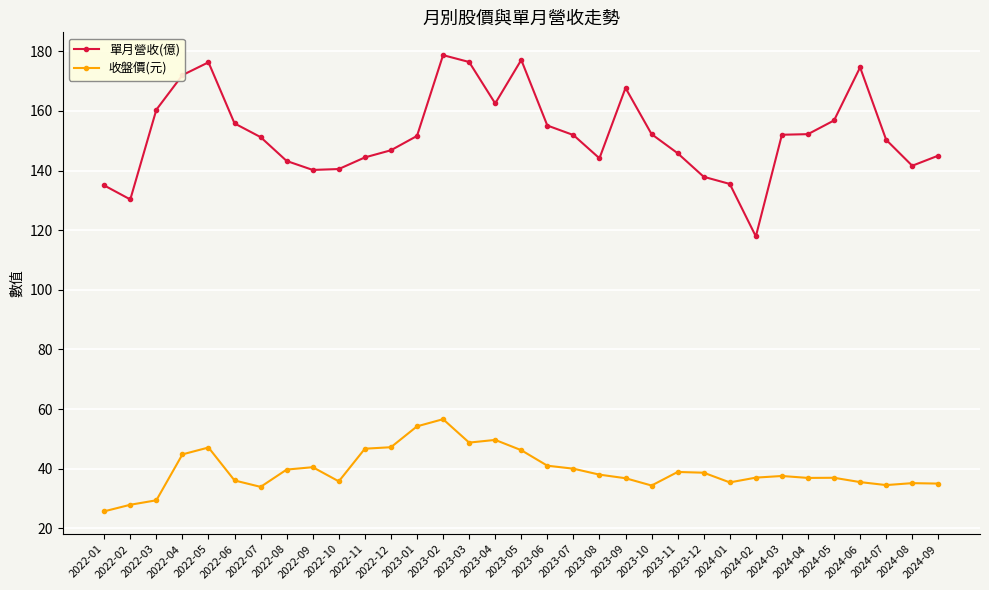

The value of 單月營收(億) at 2024-03 is 203.0. True or false?

False